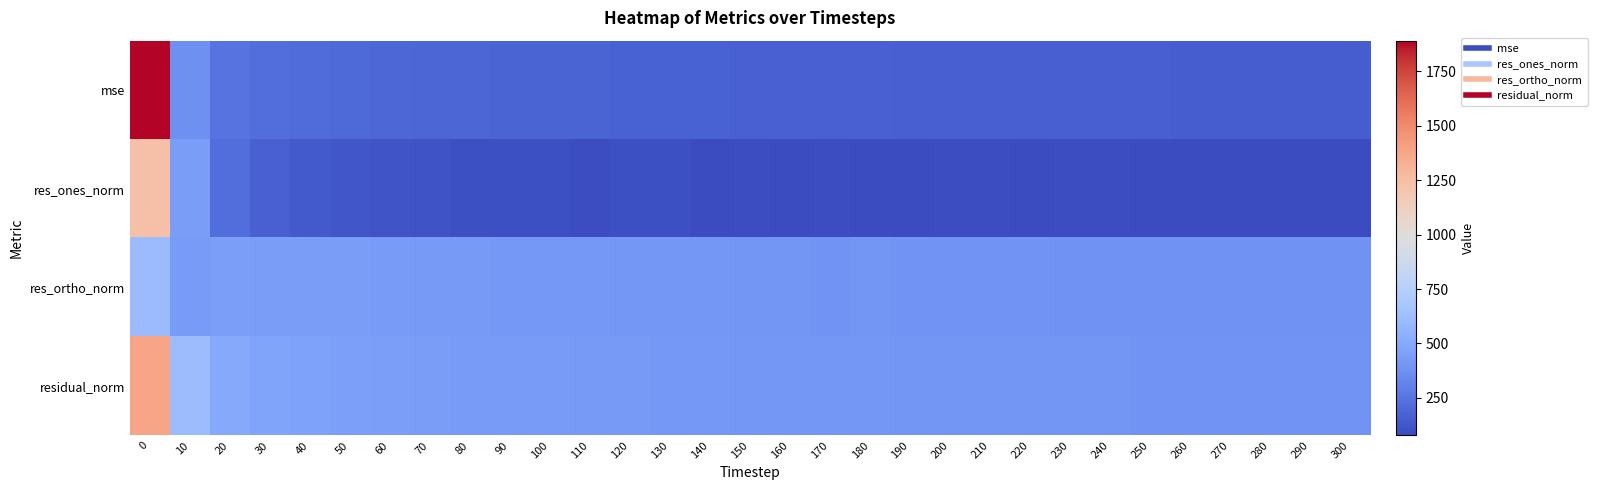

What is the difference between the highest and lowest values at 170?

316.7